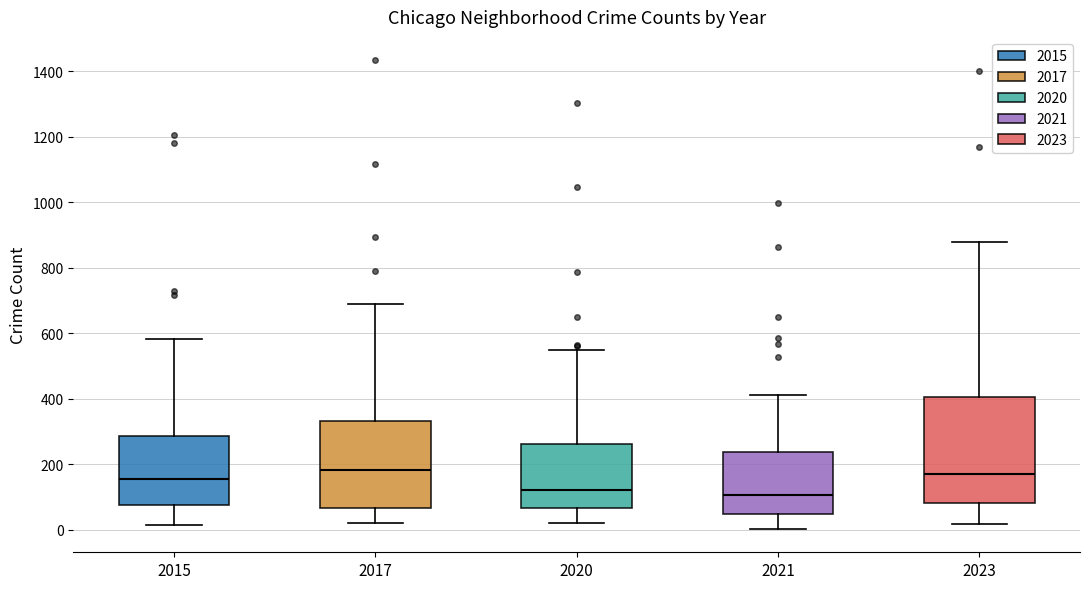

Comparing the boxes themselves (not the whiskers), which one is the tallest?

2023